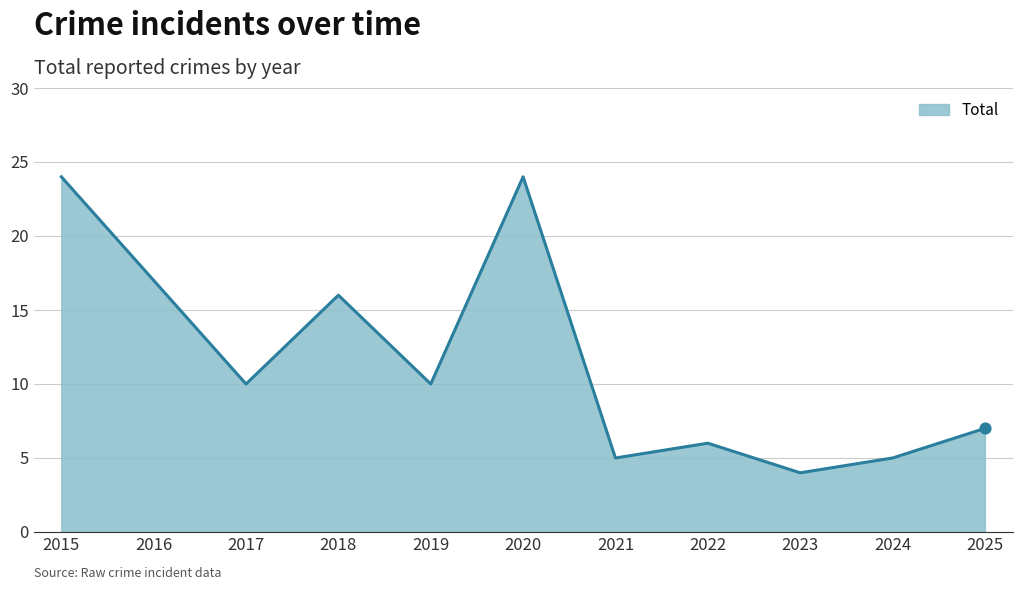

What is the change in value from 2022 to 2024?

-1